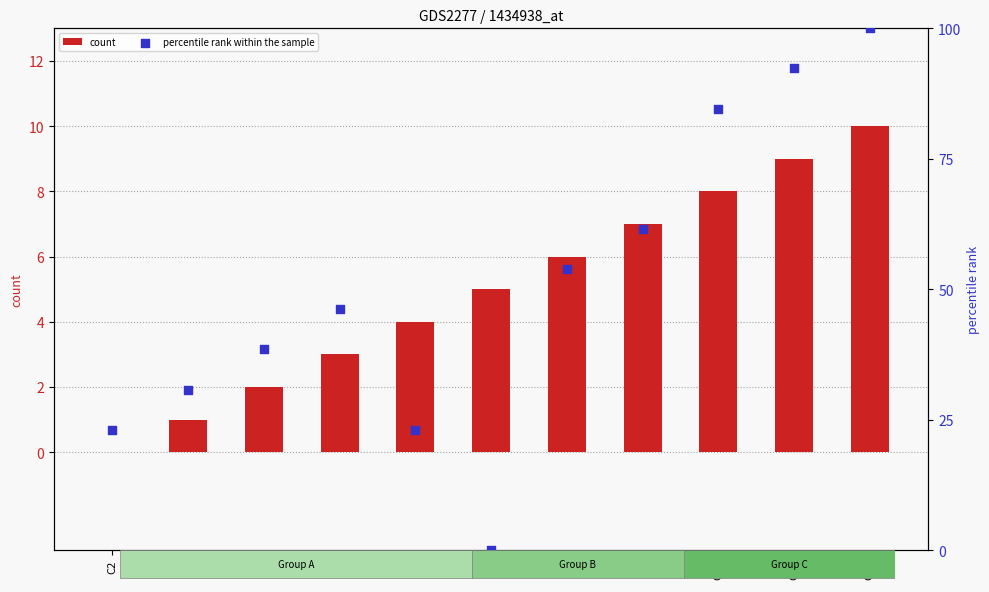

Which series has the largest Y range (max minus min)?

percentile rank within the sample